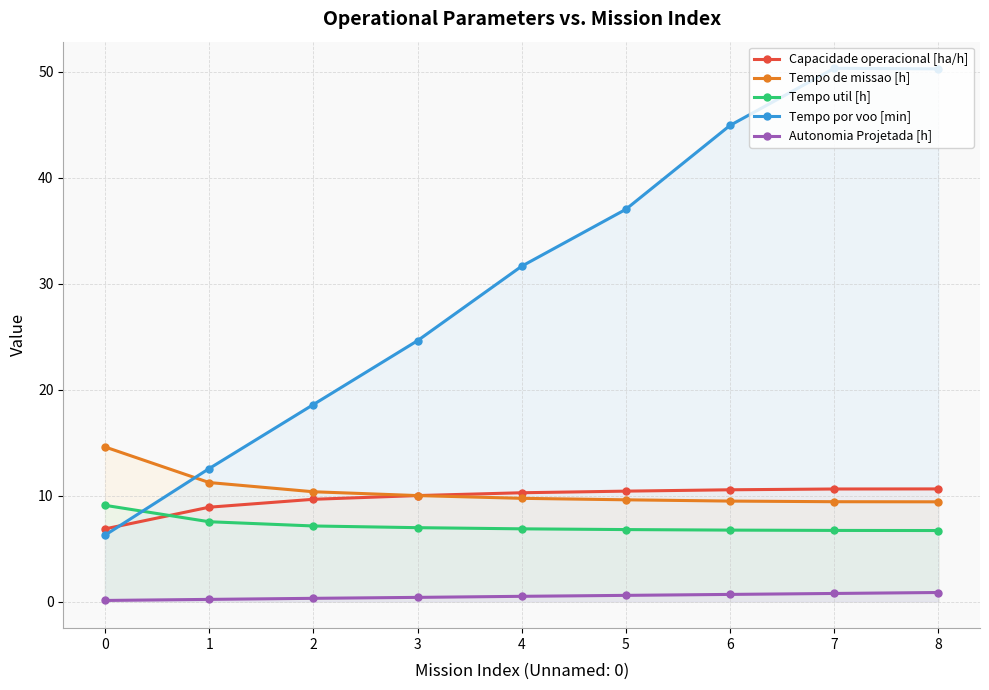

How many times do Tempo por voo [min] and Capacidade operacional [ha/h] cross each other?

1